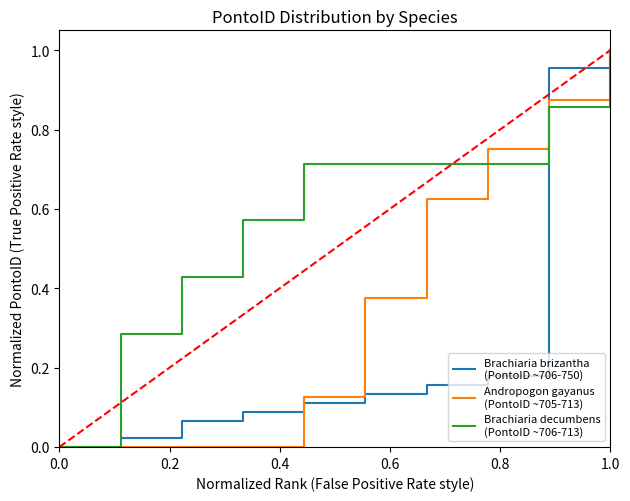

How many lines are shown in the chart?

3